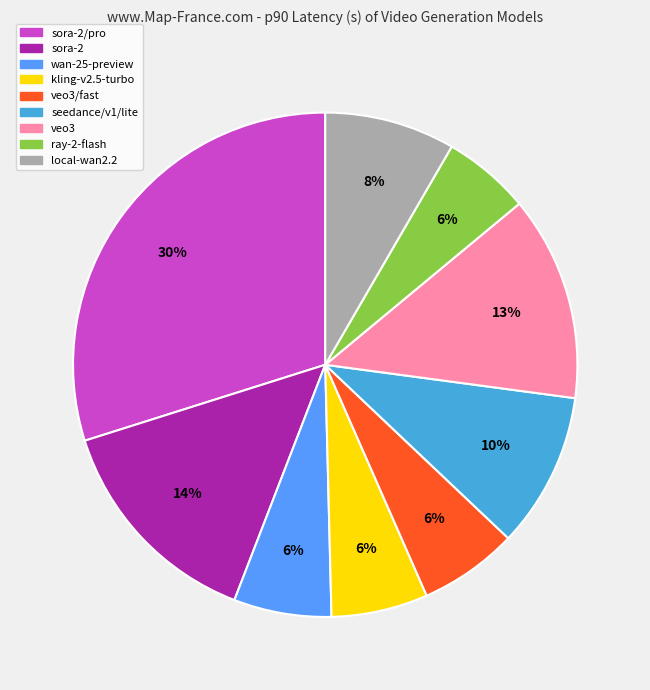

To the nearest percent, what is the difference between the largest and smallest slice percentages?

24%